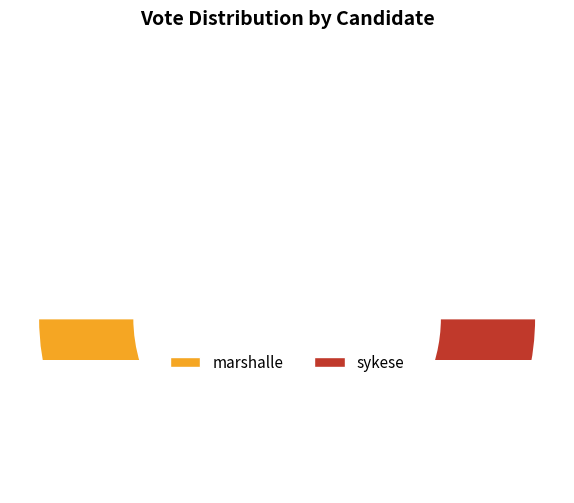

How many slices are in this pie chart?

2